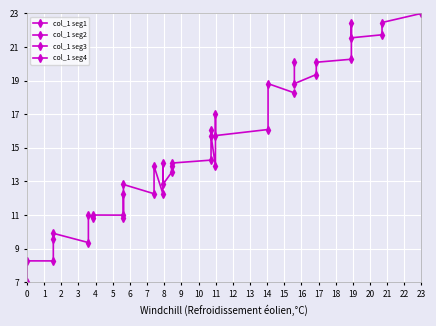

What is the value of the col_1 seg2 point at the 6th from the left?

12.3